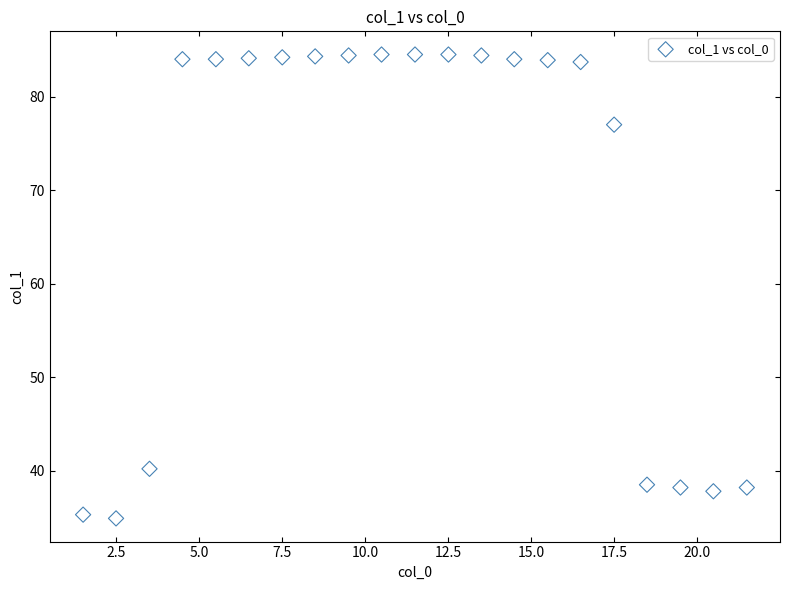

What is the range of Y values (max minus min)?

49.6